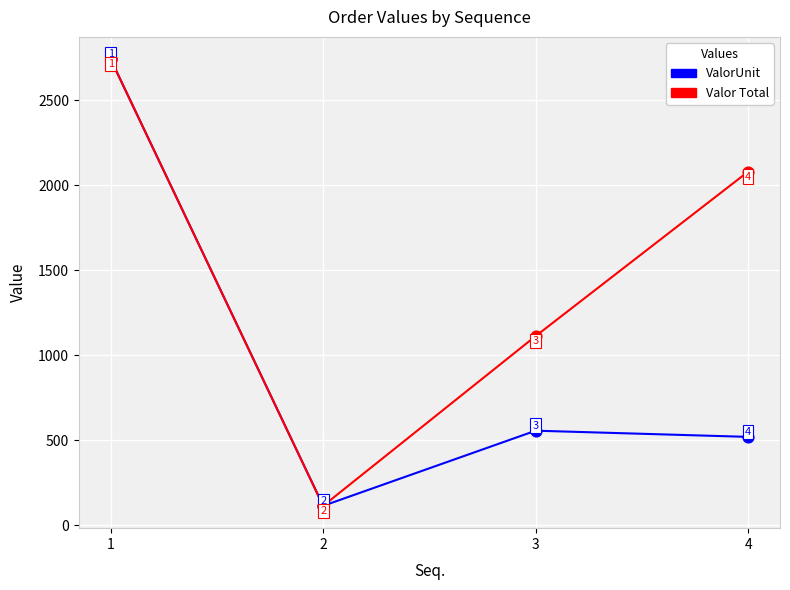

At how many categories does at least one series exceed 1876?

2